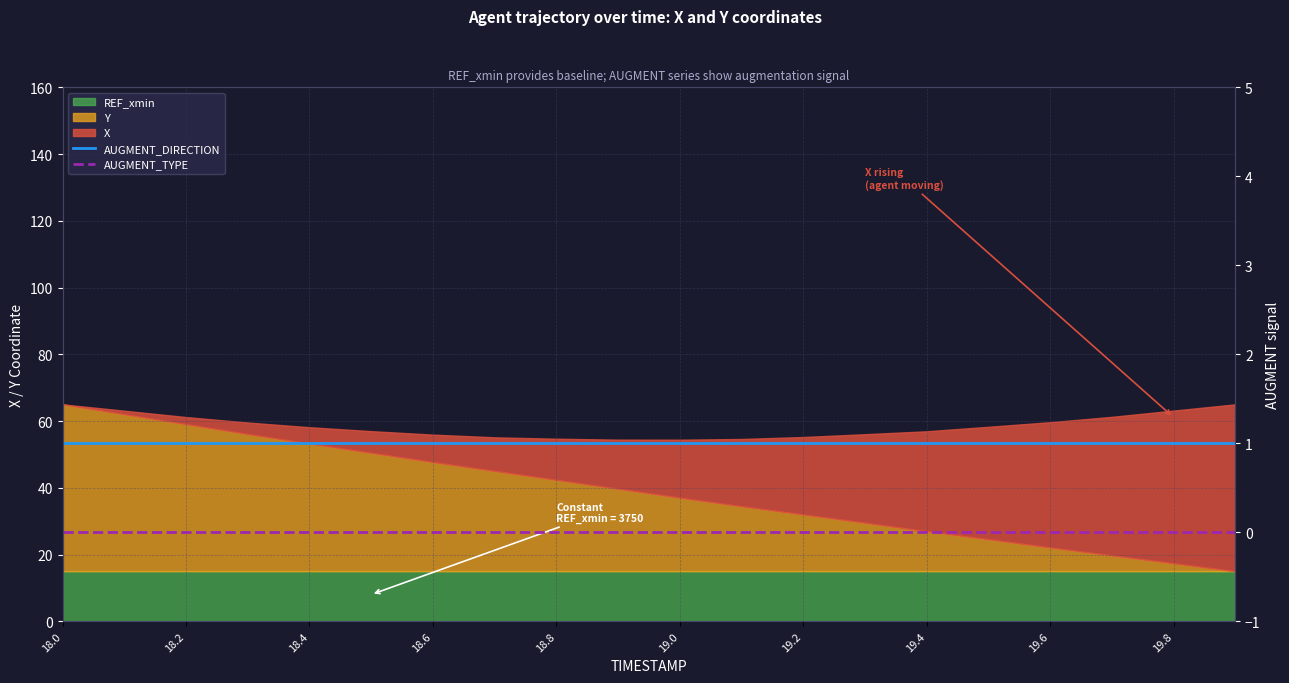

Which category has the lowest value in the AUGMENT_DIRECTION series?

18.0